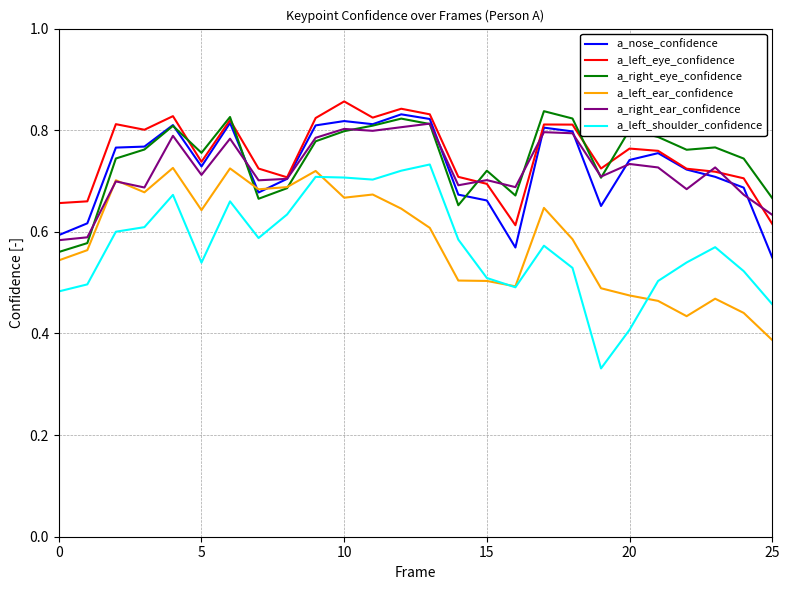

True or false: a_left_shoulder_confidence and a_nose_confidence intersect in this chart.

False